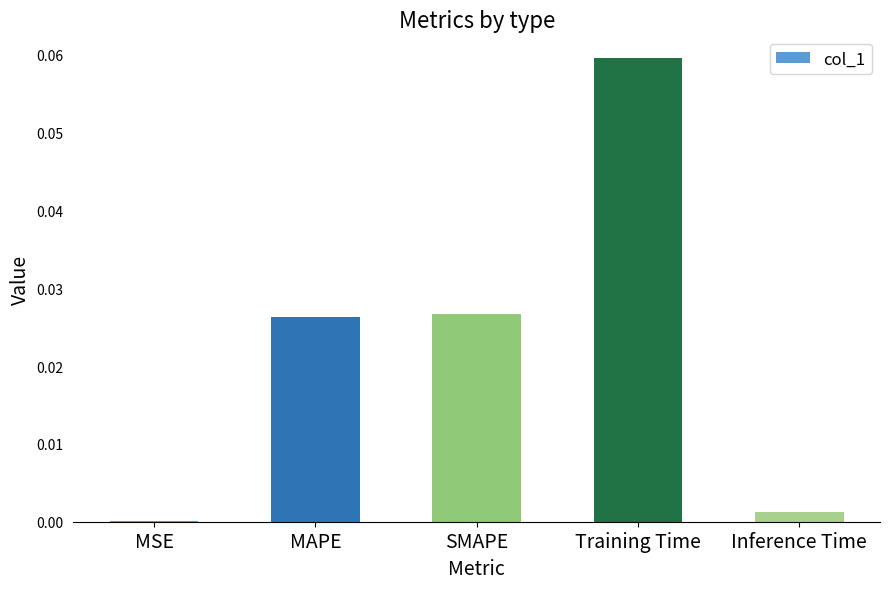

Which has a higher value, MSE or SMAPE?

SMAPE